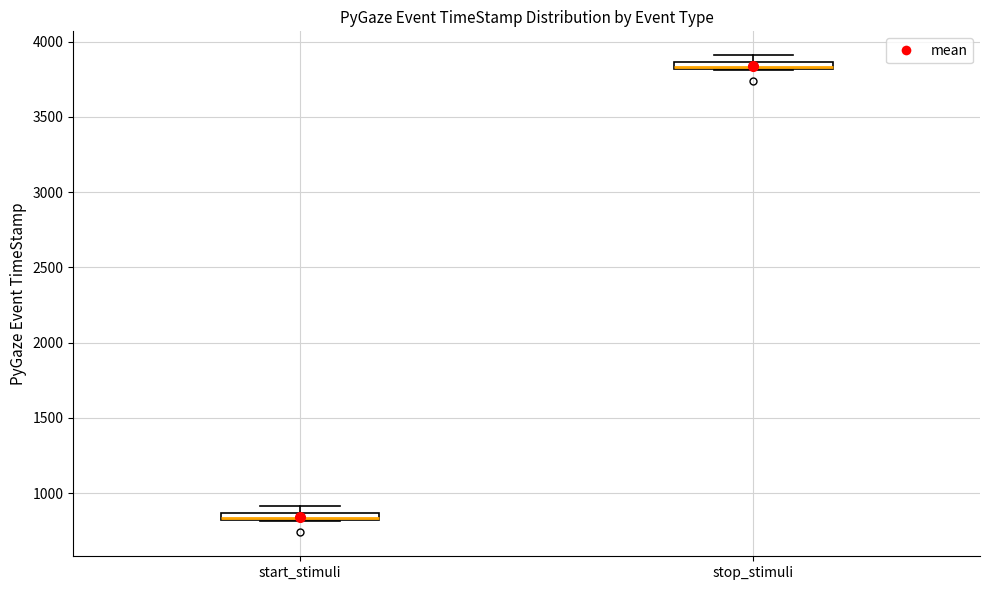

Where is the lower edge of the box for stop_stimuli on the y-axis? The values are not printed on the chart, so give them approximately, as read against the axis.

3800